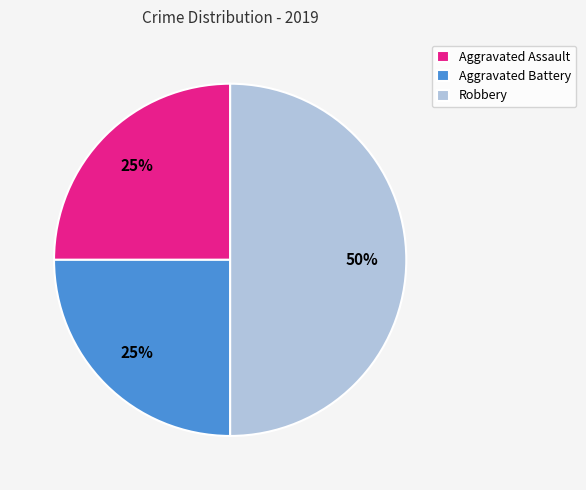

The Aggravated Battery slice represents 25% of the pie. True or false?

True